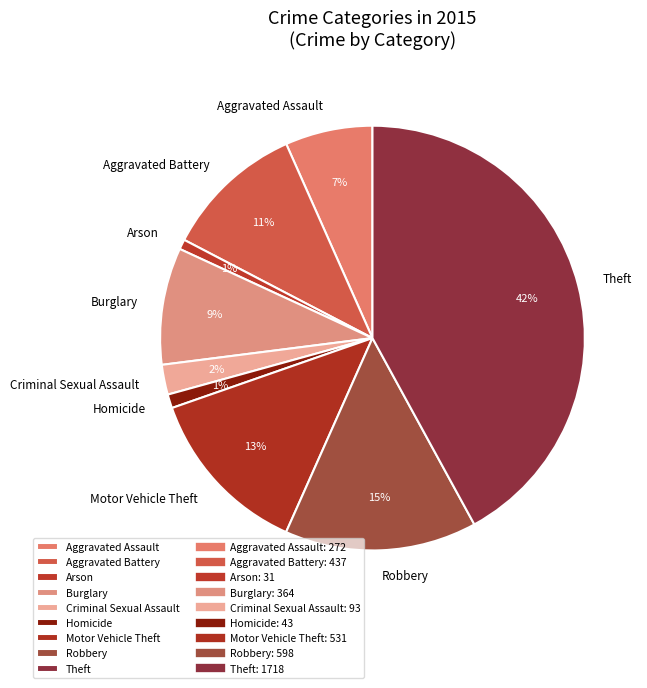

To the nearest percent, what percentage of the pie is Homicide?

1%